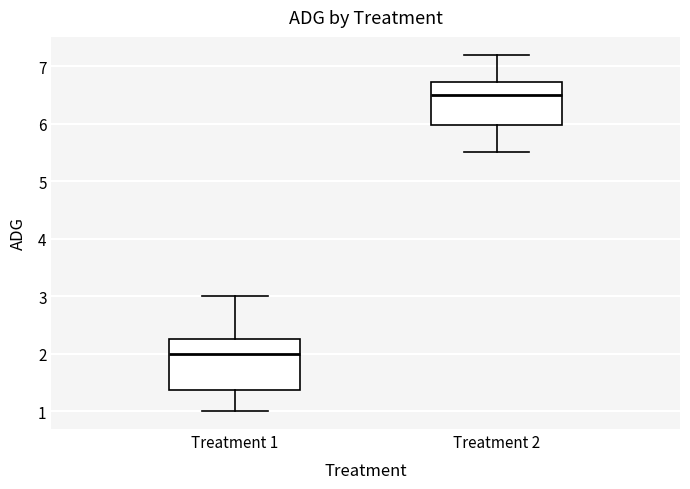

Comparing the boxes themselves (not the whiskers), which one is the tallest?

Treatment 1